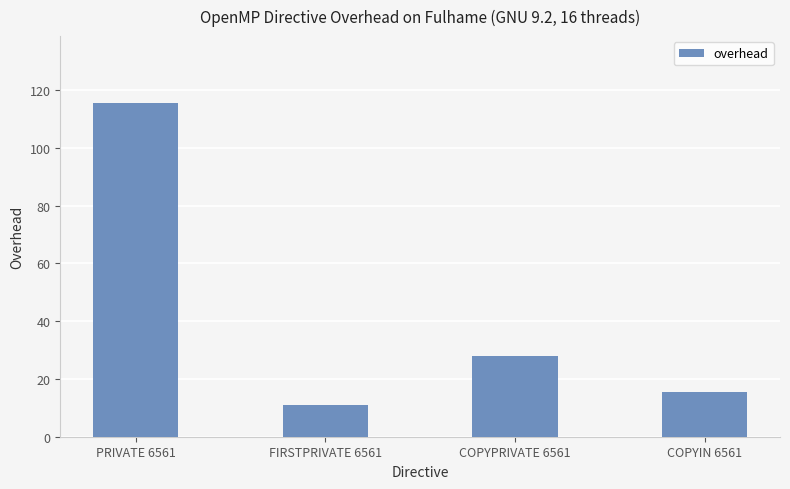

How many categories are shown in the chart?

4